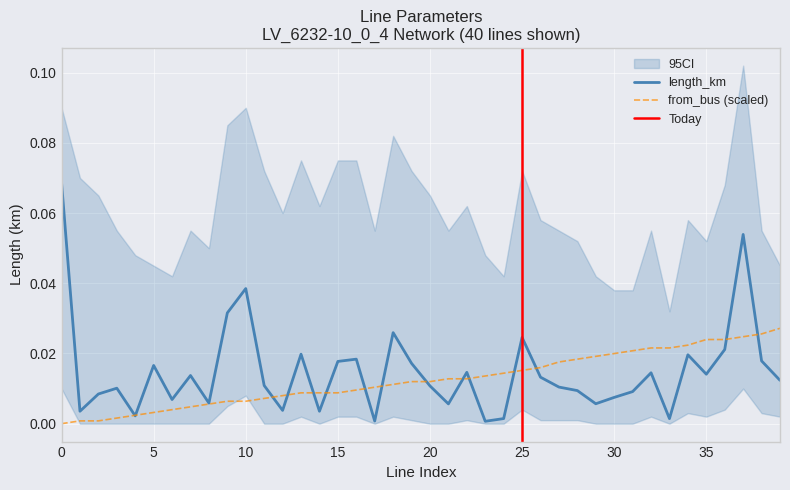

Does the chart display data point markers on the line(s)?

No